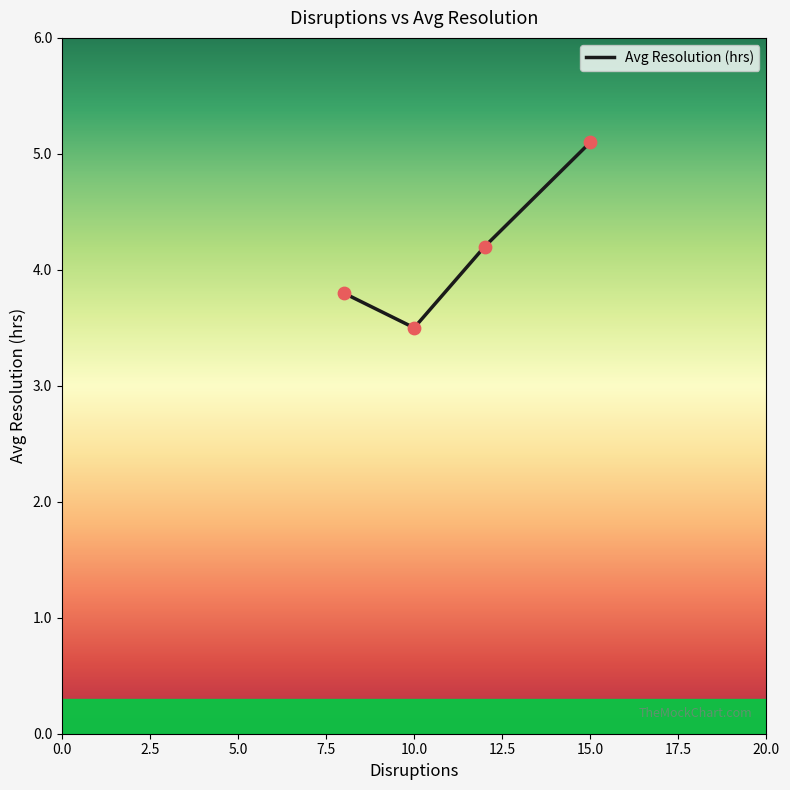

What is the minimum value shown in the chart?

3.5